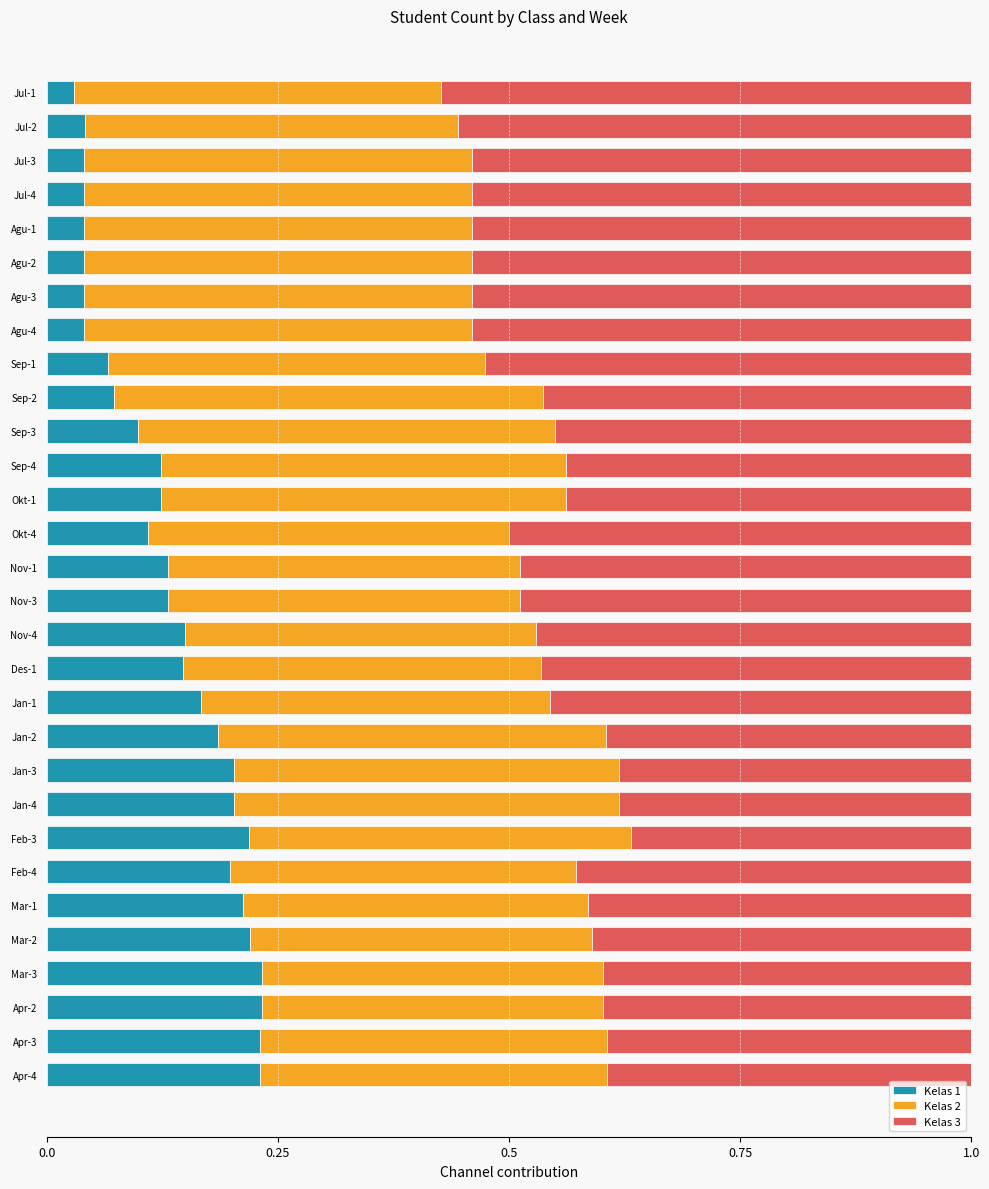

How many Kelas 1 values are between 0 and 1?

30